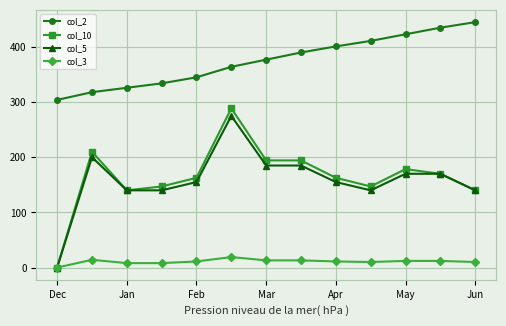

At how many categories does at least one series exceed 174?

13